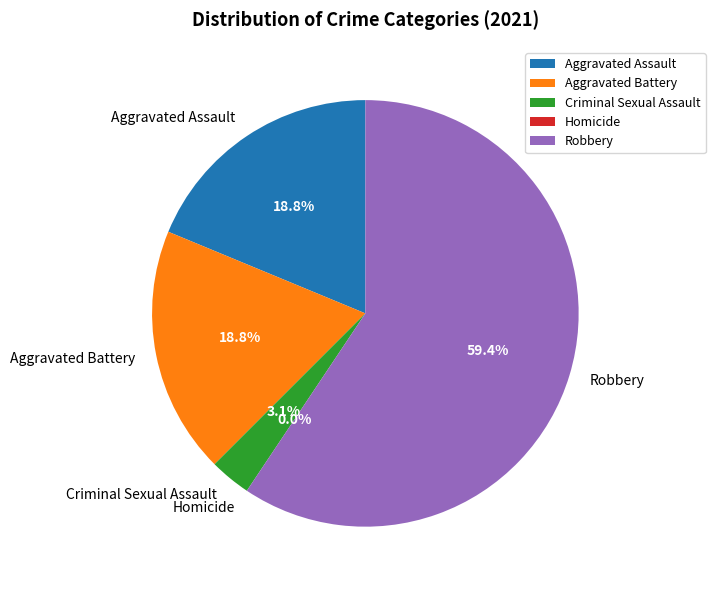

Is there any slice that represents more than half of the pie?

Yes